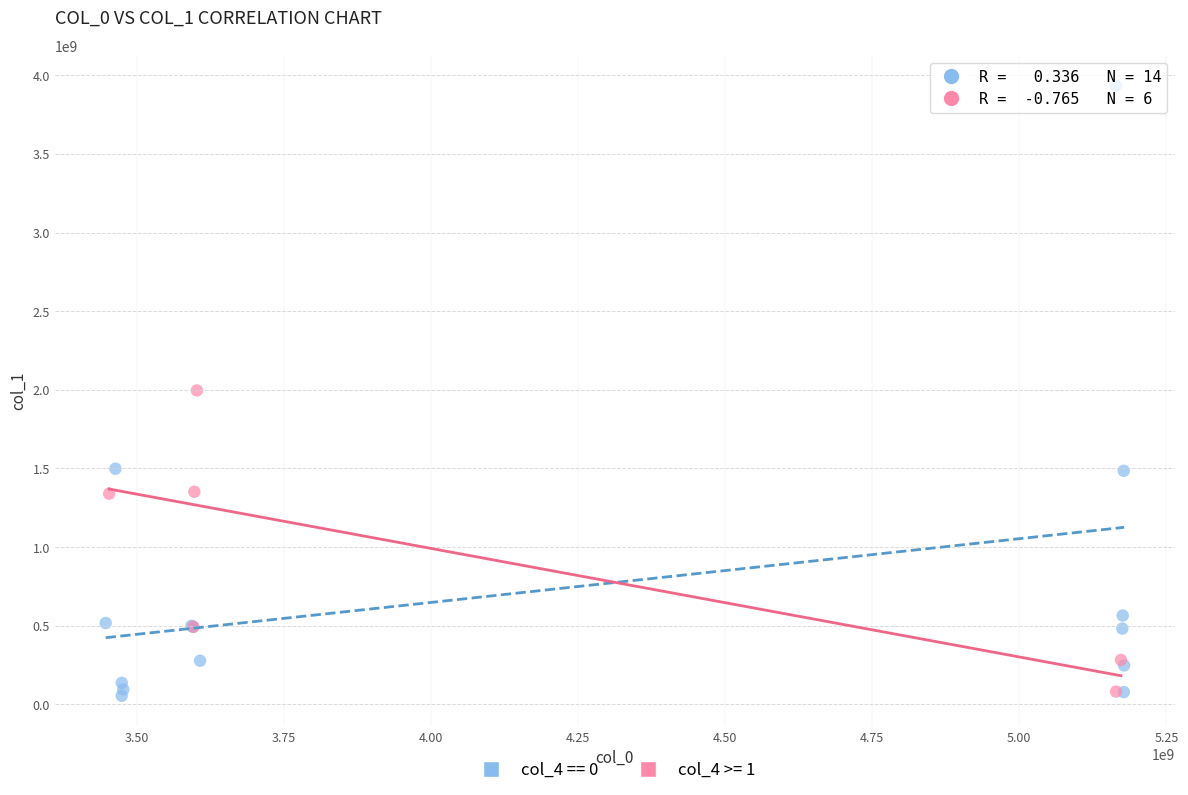

Which series contains the highest Y value?

col_4 == 0